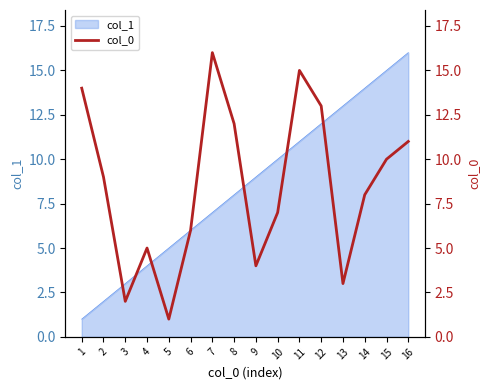

List the labels in order of value, largest first.

7, 11, 1, 12, 8, 16, 15, 2, 14, 10, 6, 4, 9, 13, 3, 5